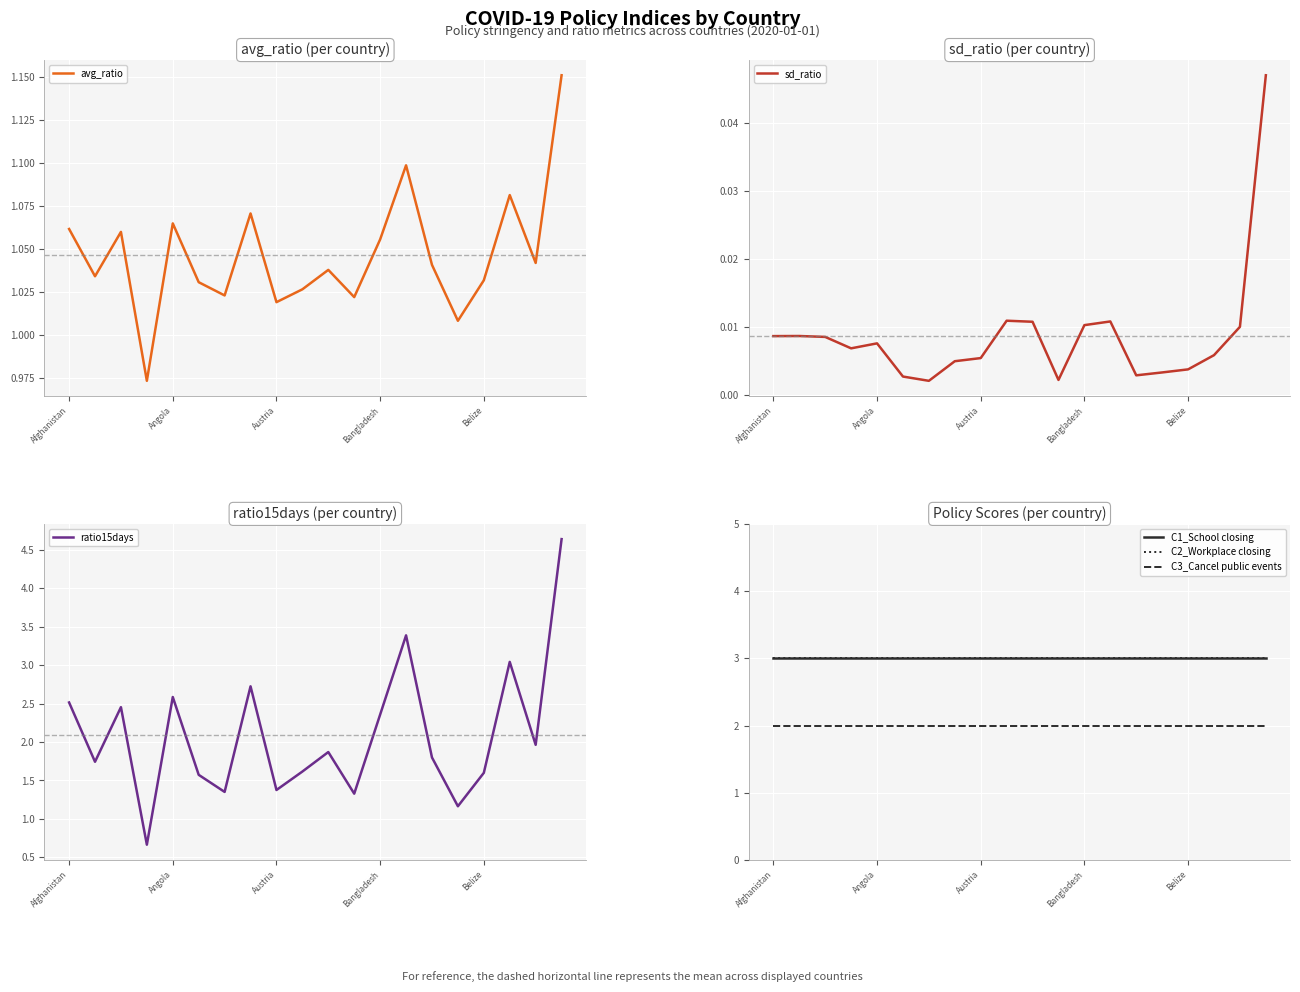

Where does the avg_ratio series first go above 1?

Afghanistan